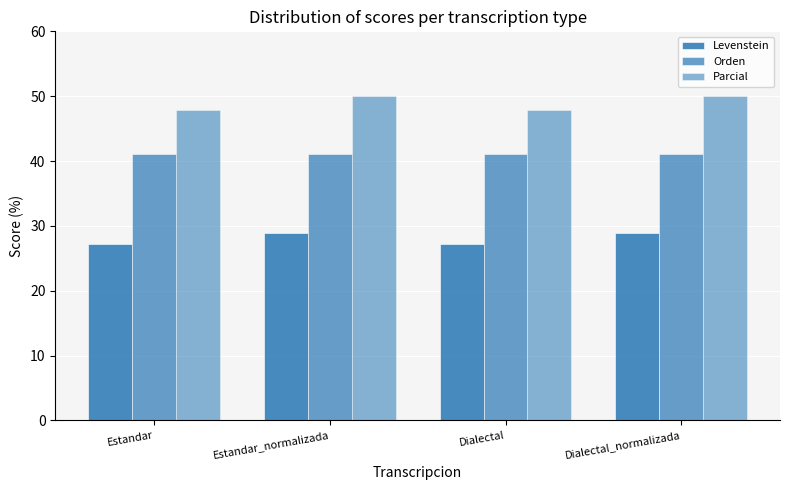

How many bars are there in total?

12